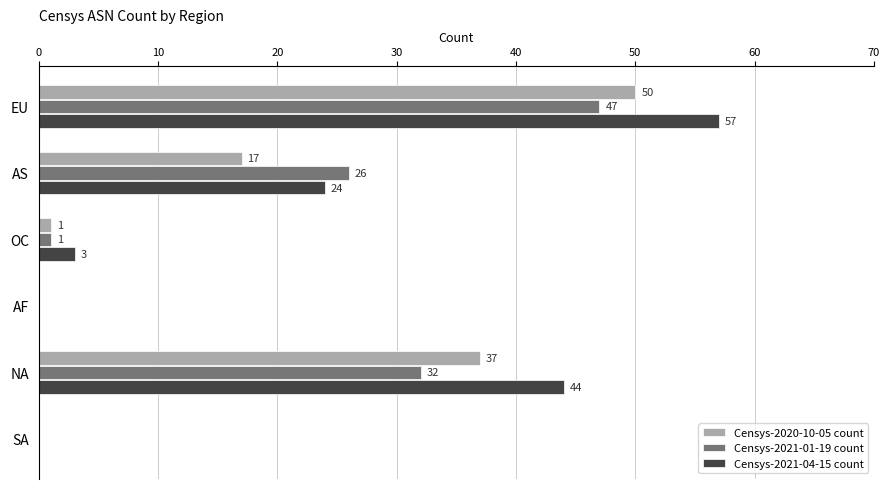

What is the sum of all Censys-2020-10-05 count values?

105